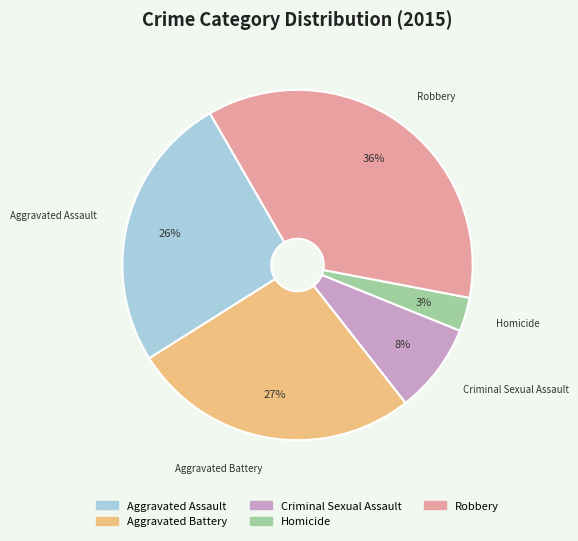

What is the ratio of the value at Criminal Sexual Assault to the value at Homicide?

2.7